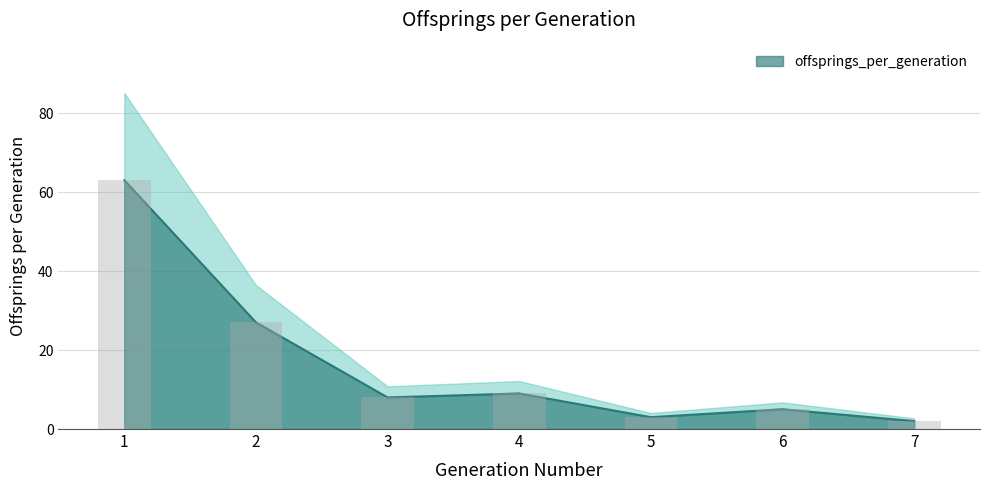

Are the bars horizontal?

No